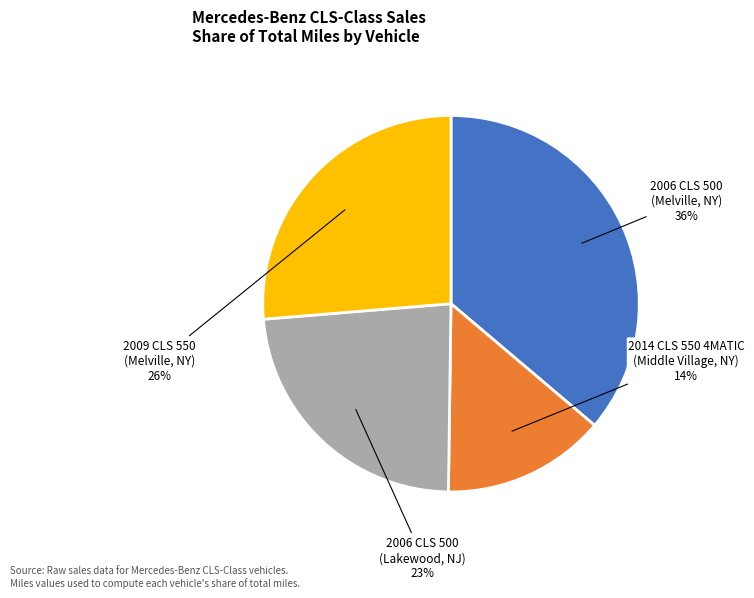

Between 2009 CLS 550 (Melville, NY) and 2006 CLS 500 (Melville, NY), which is larger?

2006 CLS 500 (Melville, NY)